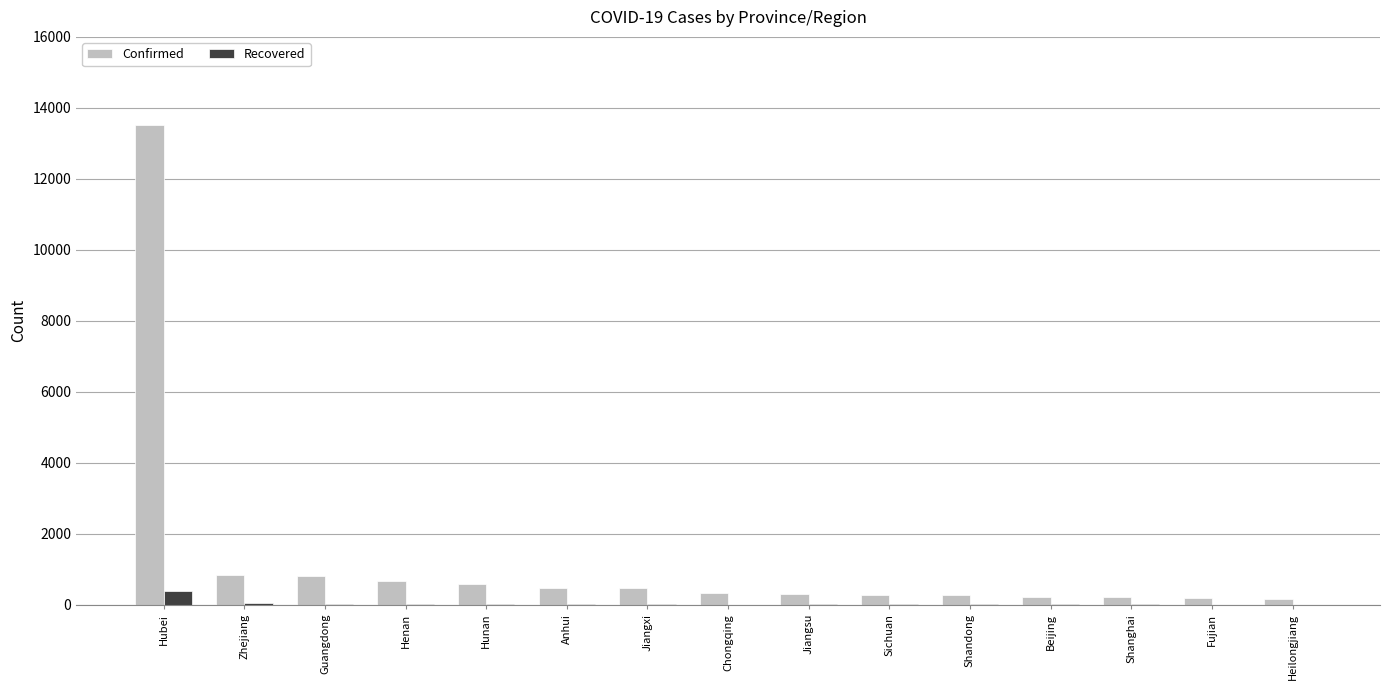

Which category has the highest value in the Confirmed series?

Hubei